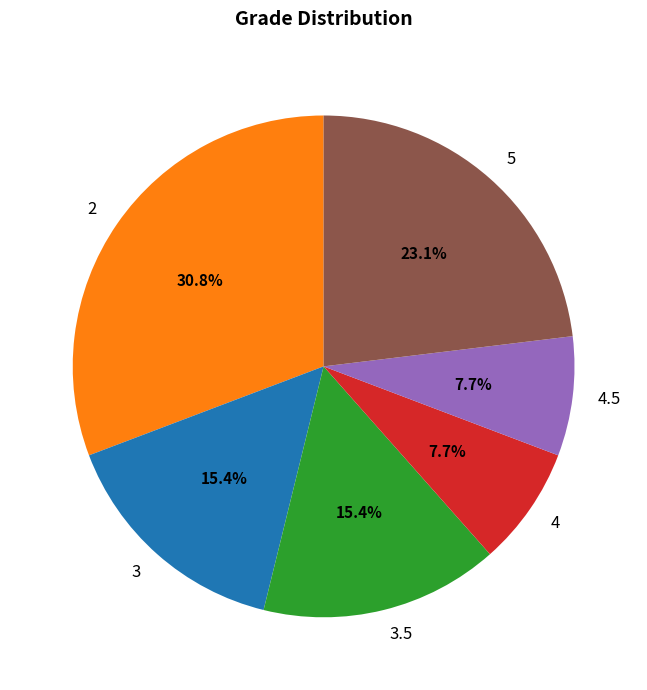

What is the total percentage of 4 and 5?

30.8%